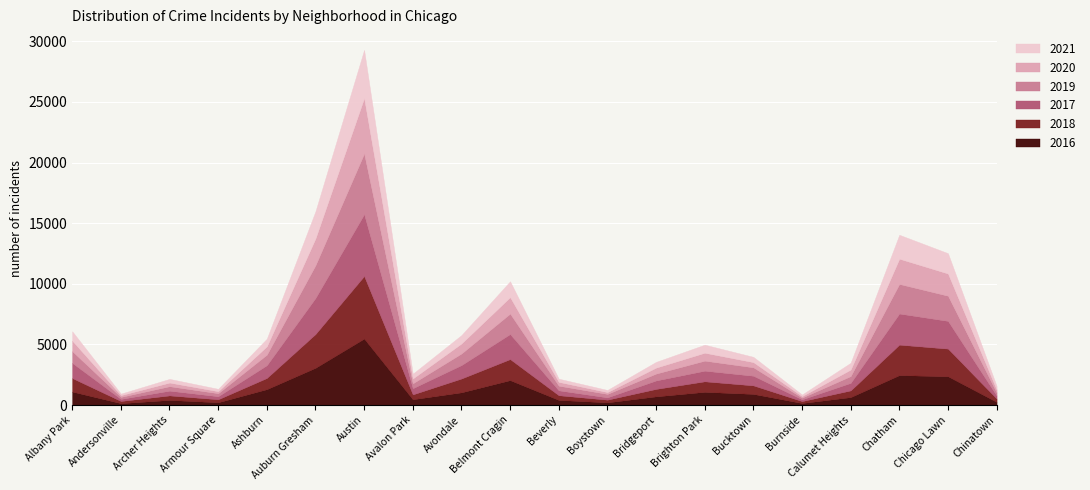

What is the approximate value of 2016 at Albany Park?

1110